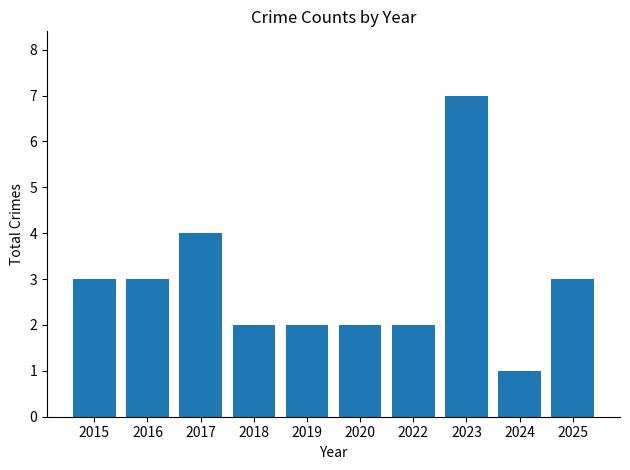

What is the sum of all values?

29